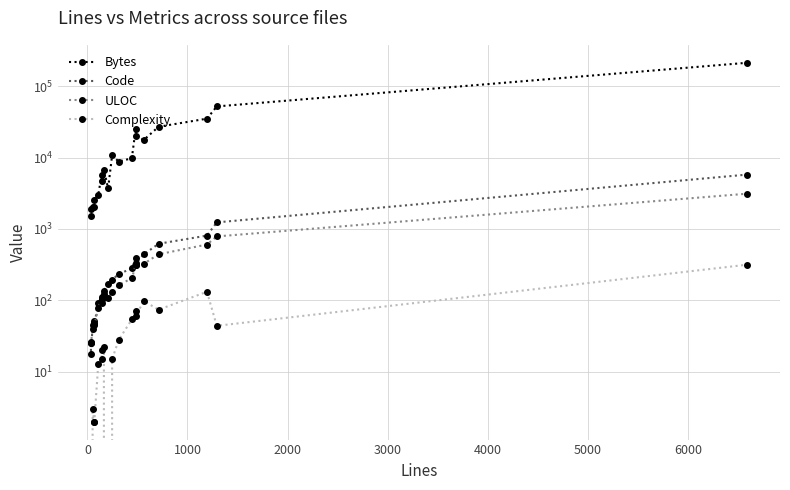

What is the average value of the Bytes series?

22700